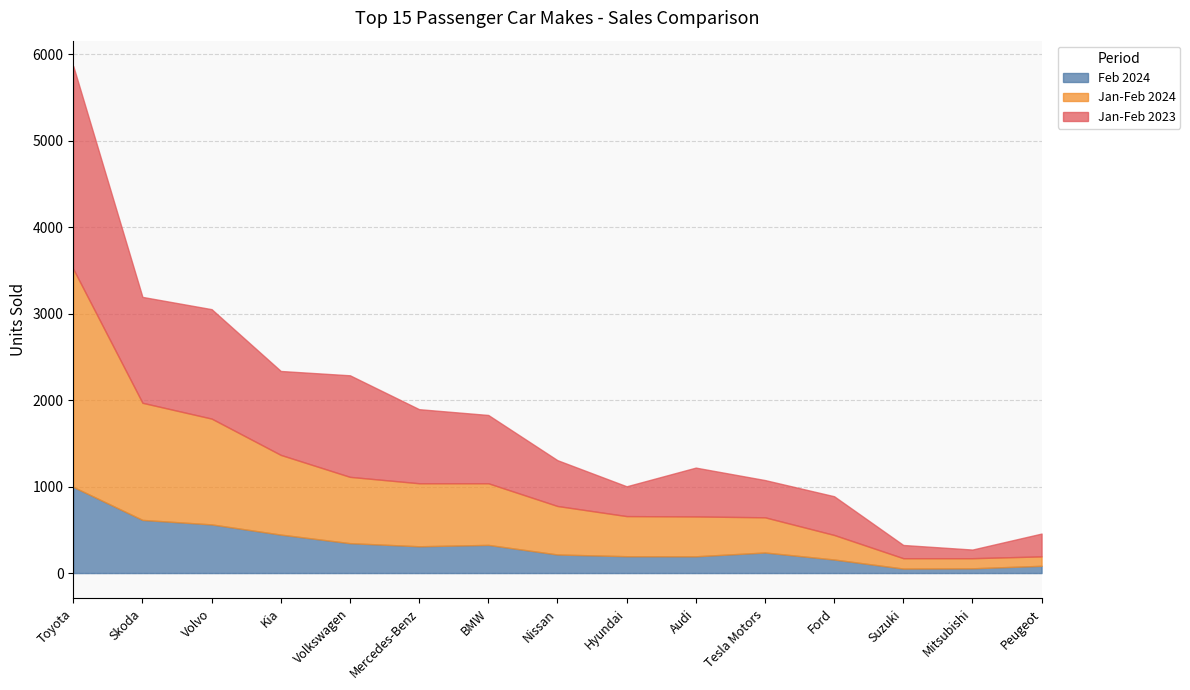

How many data points in Jan-Feb 2023 are above 565?

7